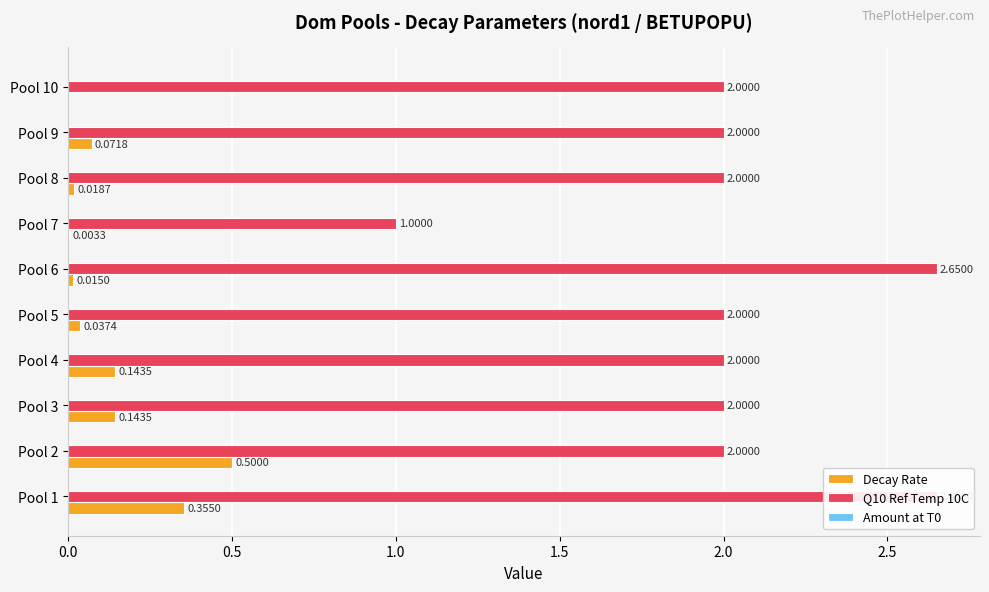

How many groups of bars are there?

10